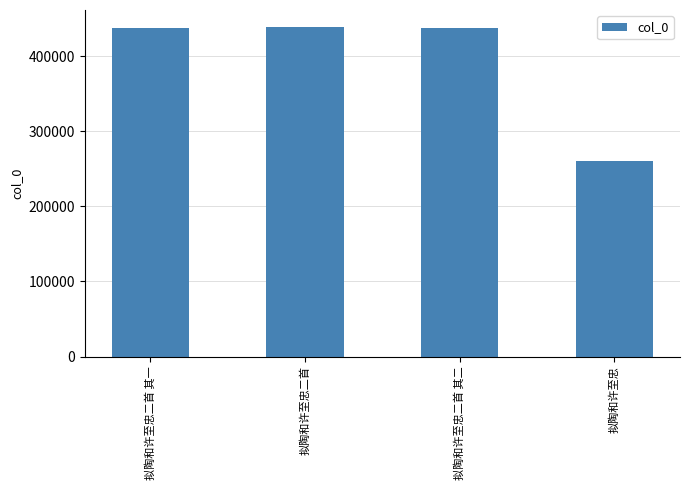

True or false: the data shows 639589 at 拟陶和许至忠二首 其二.

False